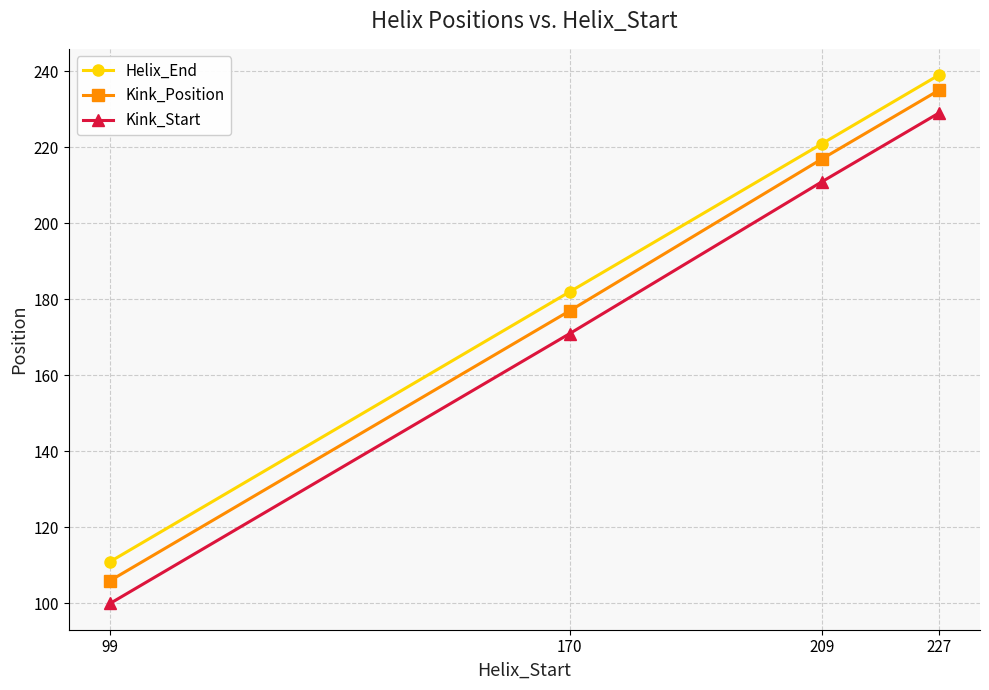

The Kink_Position series shows 217 at 209. True or false?

True